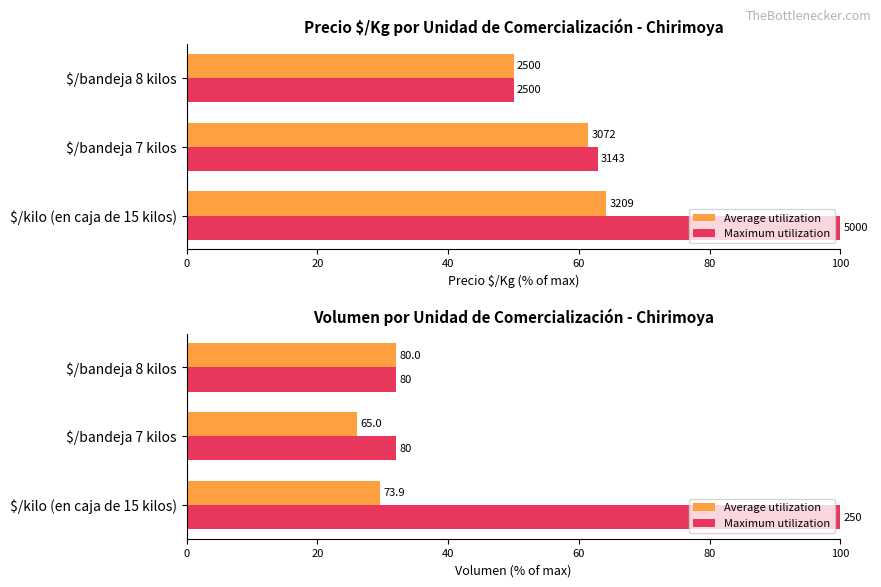

The value of Average utilization at $/kilo (en caja de 15 kilos) is 29.6. True or false?

True